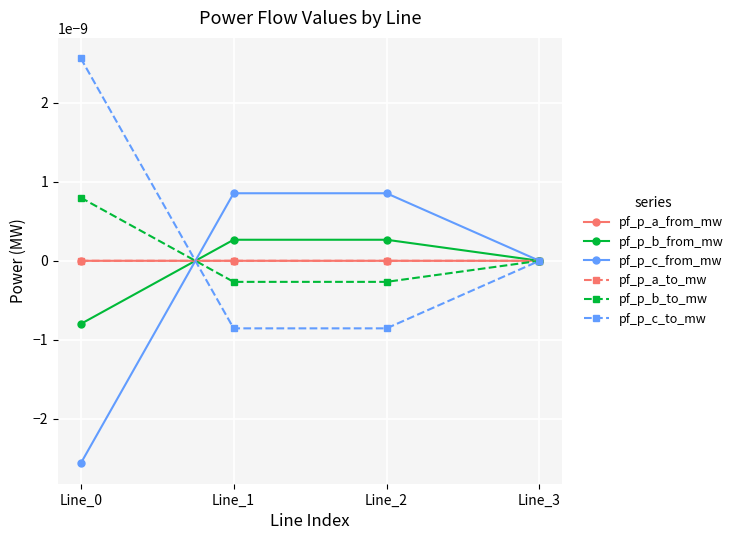

Is this an area chart (filled region under the line)?

No